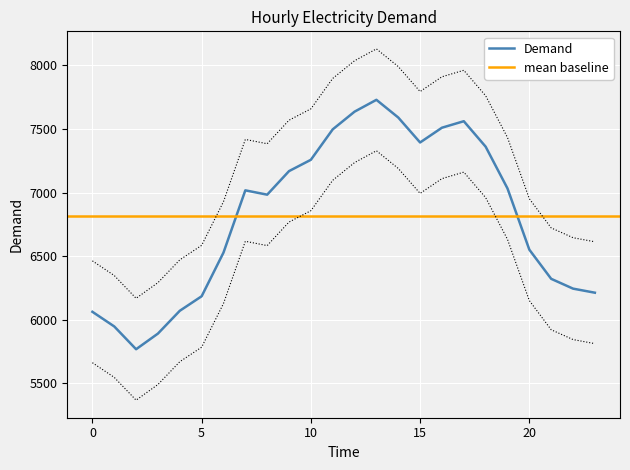

Rank the categories by value from lowest to highest.

2, 3, 1, 0, 4, 5, 23, 22, 21, 6, 20, 8, 7, 19, 9, 10, 18, 15, 11, 16, 17, 14, 12, 13